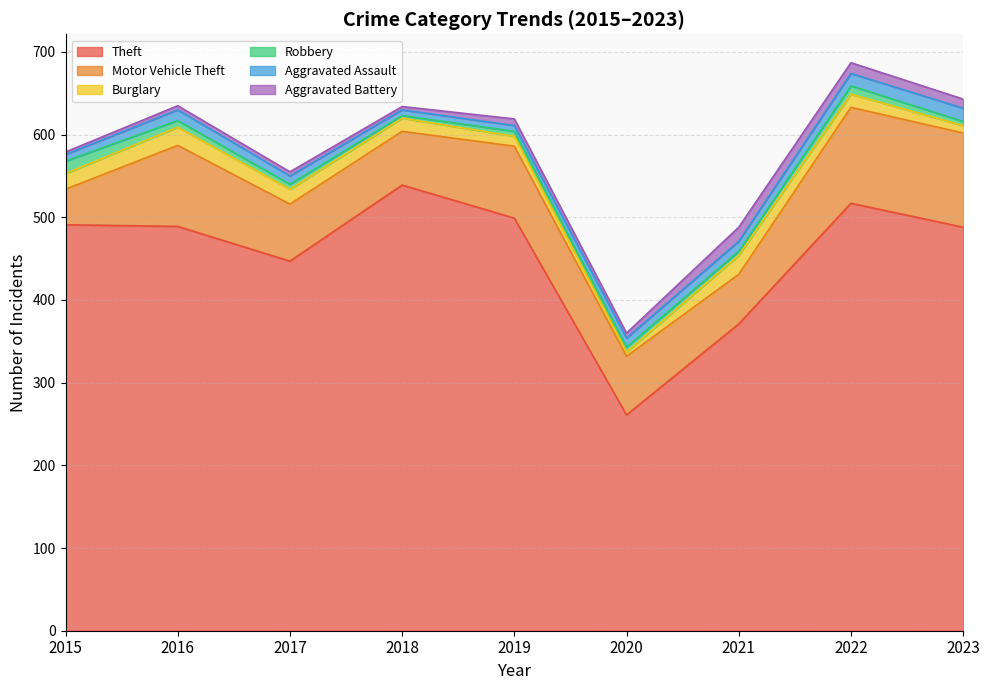

Between 2020 and 2023, which series saw the biggest shift?

Theft